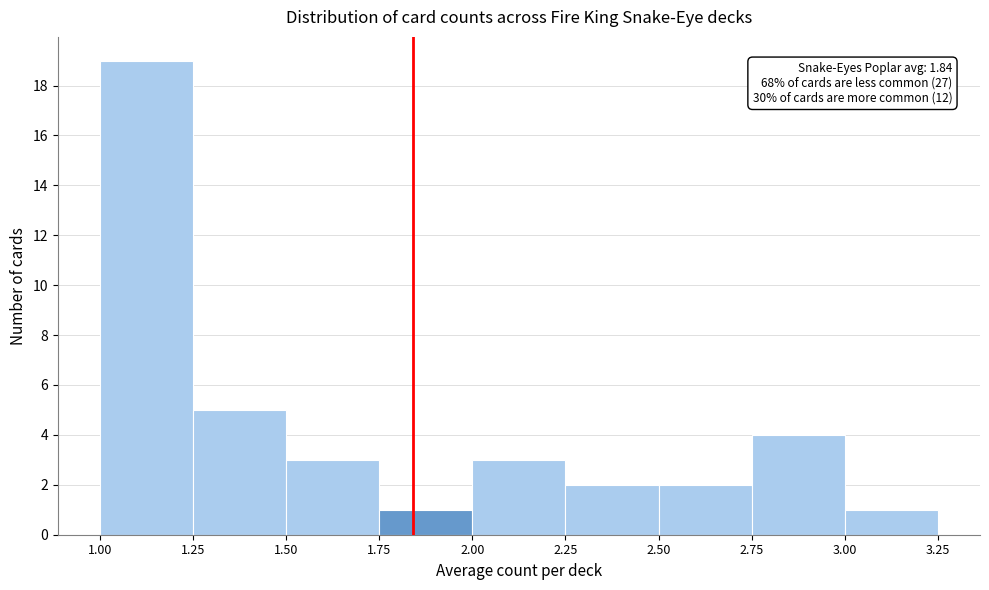

Over which range of the x-axis is the bar tallest?

1.00 to 1.25